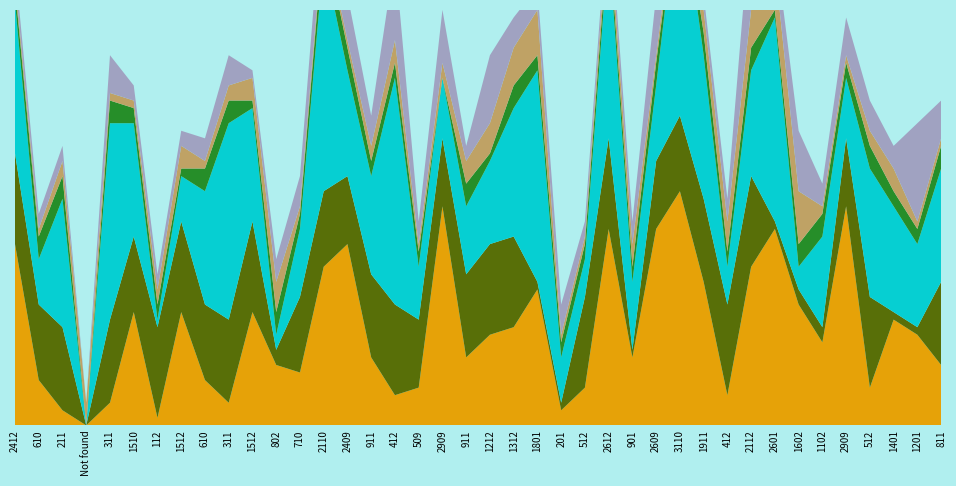

Reading left to right, extract all data points from this chart.

Day nest found: 2412=24	610=6	211=2	Not found=0	311=3	1510=15	112=1	1512=15	610=6	311=3	1512=15	802=8	710=7	2110=21	2409=24	911=9	412=4	509=5	2909=29	911=9	1212=12	1312=13	1801=18	201=2	512=5	2612=26	901=9	2609=26	3110=31	1911=19	412=4	2112=21	2601=26	1602=16	1102=11	2909=29	512=5	1401=14	1201=12	811=8
Month nest found: 2412=12	610=10	211=11	Not found=0	311=11	1510=10	112=12	1512=12	610=10	311=11	1512=12	802=2	710=10	2110=10	2409=9	911=11	412=12	509=9	2909=9	911=11	1212=12	1312=12	1801=1	201=1	512=12	2612=12	901=1	2609=9	3110=10	1911=11	412=12	2112=12	2601=1	1602=2	1102=2	2909=9	512=12	1401=1	1201=1	811=11
Day last seen alive (nest): 2412=20	610=6	211=17	Not found=0	311=26	1510=15	112=1	1512=6	610=15	311=26	1512=15	802=2	710=9	2110=31	2409=14	911=13	412=30	509=7	2909=8	911=9	1212=11	1312=17	1801=28	201=6	512=5	2612=26	901=9	2609=10	3110=31	1911=19	412=5	2112=14	2601=27	1602=3	1102=12	2909=8	512=17	1401=14	1201=11	811=15
Eggs observed: 2412=2	610=3	211=3	Not found=0	311=3	1510=2	112=2	1512=1	610=3	311=3	1512=1	802=3	710=2	2110=3	2409=3	911=2	412=2	509=2	2909=0	911=3	1212=1	1312=3	1801=2	201=2	512=2	2612=2	901=2	2609=3	3110=0	1911=3	412=2	2112=3	2601=1	1602=3	1102=3	2909=2	512=3	1401=2	1201=2	811=3
Attempt #: 2412=1	610=1	211=2	Not found=3	311=1	1510=1	112=2	1512=3	610=1	311=2	1512=3	802=4	710=1	2110=1	2409=1	911=2	412=3	509=1	2909=2	911=3	1212=4	1312=5	1801=6	201=1	512=1	2612=2	901=3	2609=1	3110=2	1911=3	412=4	2112=5	2601=6	1602=7	1102=1	2909=1	512=2	1401=3	1201=1	811=1
Visits during egg phase: 2412=2	610=2	211=2	Not found=0	311=5	1510=2	112=2	1512=2	610=3	311=4	1512=1	802=3	710=4	2110=6	2409=6	911=4	412=11	509=3	2909=7	911=2	1212=9	1312=4	1801=3	201=4	512=2	2612=2	901=3	2609=8	3110=2	1911=2	412=3	2112=13	2601=3	1602=8	1102=3	2909=5	512=4	1401=3	1201=13	811=5